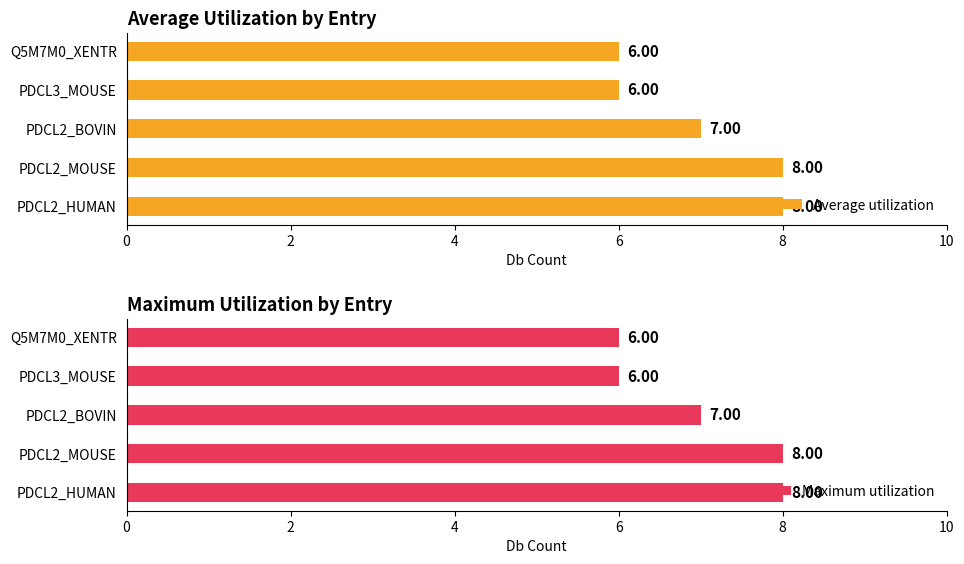

What is the value of the Average utilization bar at the 2nd from the left?

8